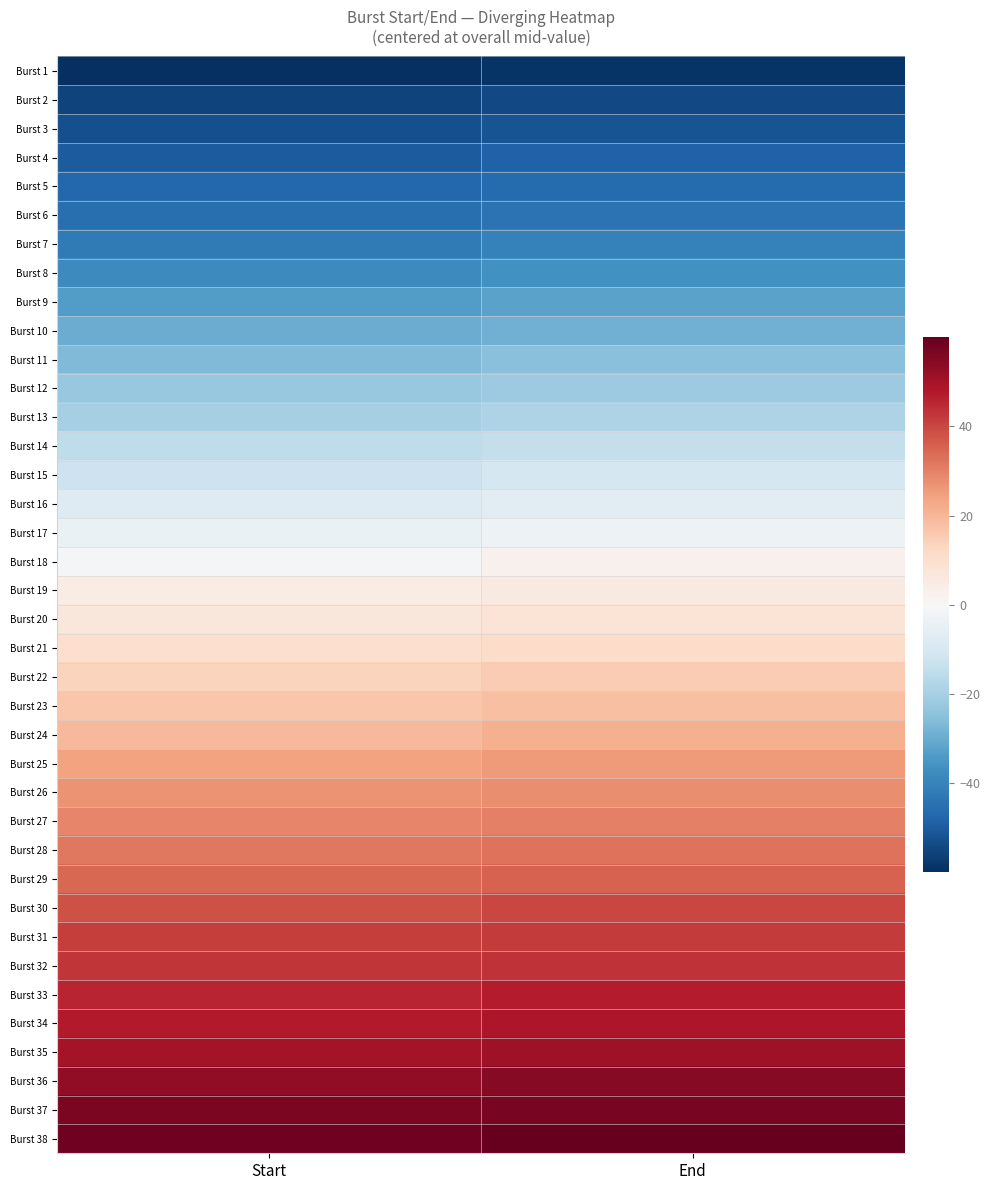

At End, list the series in order from largest to smallest.

Burst 38, Burst 37, Burst 36, Burst 35, Burst 34, Burst 33, Burst 32, Burst 31, Burst 30, Burst 29, Burst 28, Burst 27, Burst 26, Burst 25, Burst 24, Burst 23, Burst 22, Burst 21, Burst 20, Burst 19, Burst 18, Burst 17, Burst 16, Burst 15, Burst 14, Burst 13, Burst 12, Burst 11, Burst 10, Burst 9, Burst 8, Burst 7, Burst 6, Burst 5, Burst 4, Burst 3, Burst 2, Burst 1